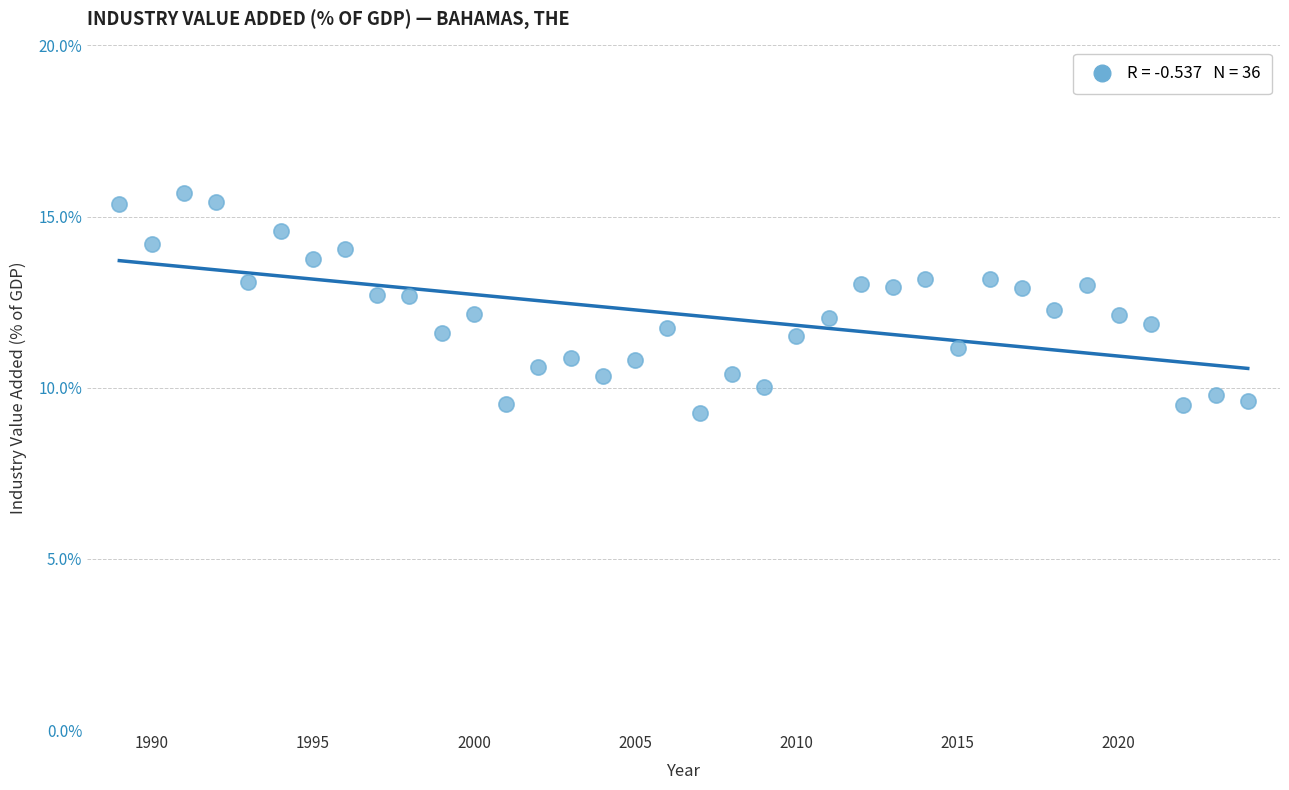

What is the range of Y values (max minus min)?

6.4